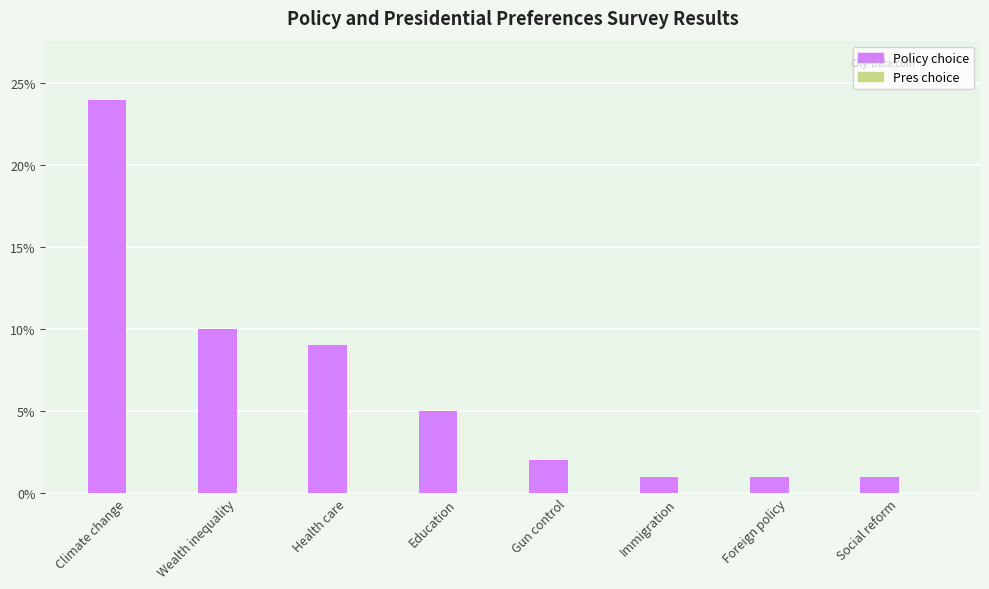

Reading left to right, list all the values displayed in this chart.

24	10	9	5	2	1	1	1